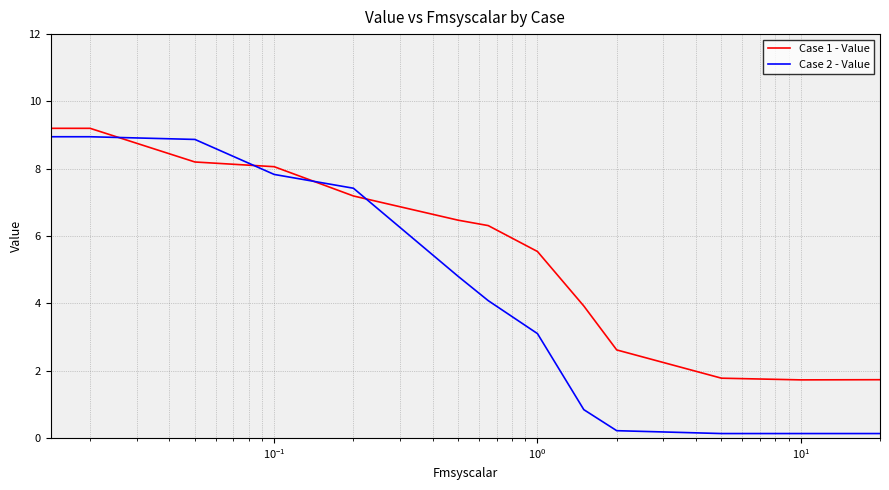

Rank the series by their average value, from highest to lowest.

Case 1 - Value, Case 2 - Value